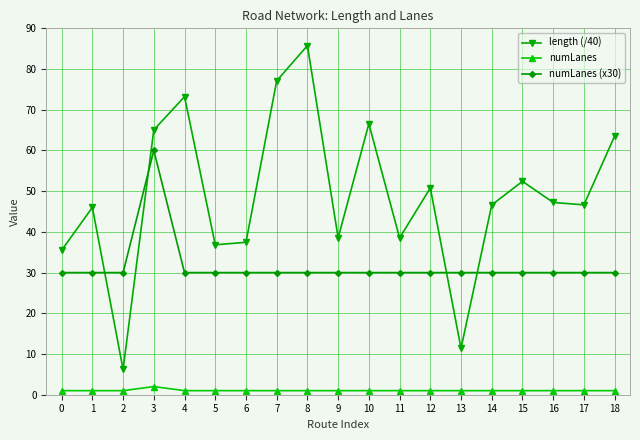

True or false: numLanes (x30) and numLanes intersect in this chart.

False